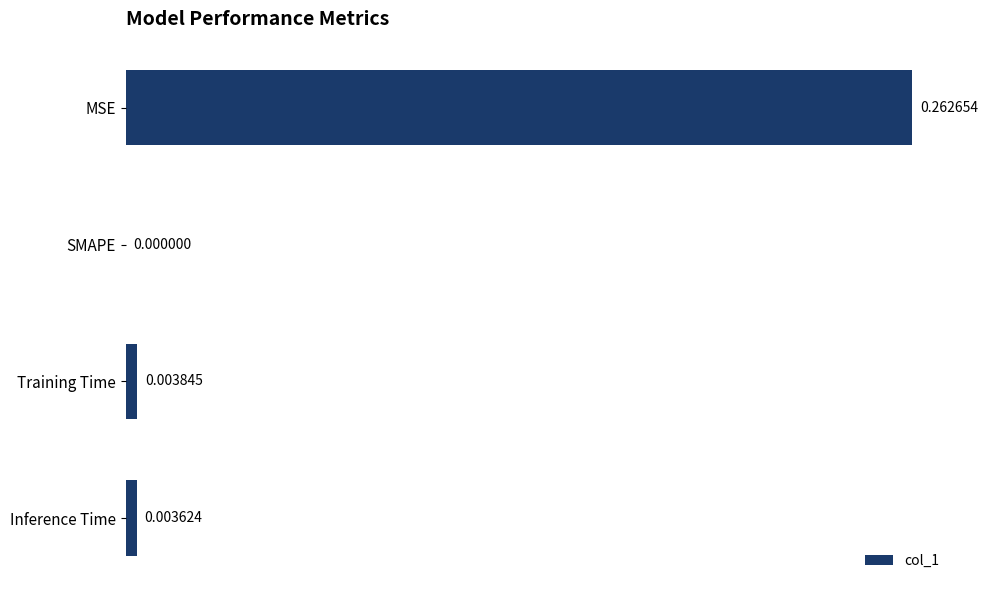

Between MSE and SMAPE, which is larger?

MSE